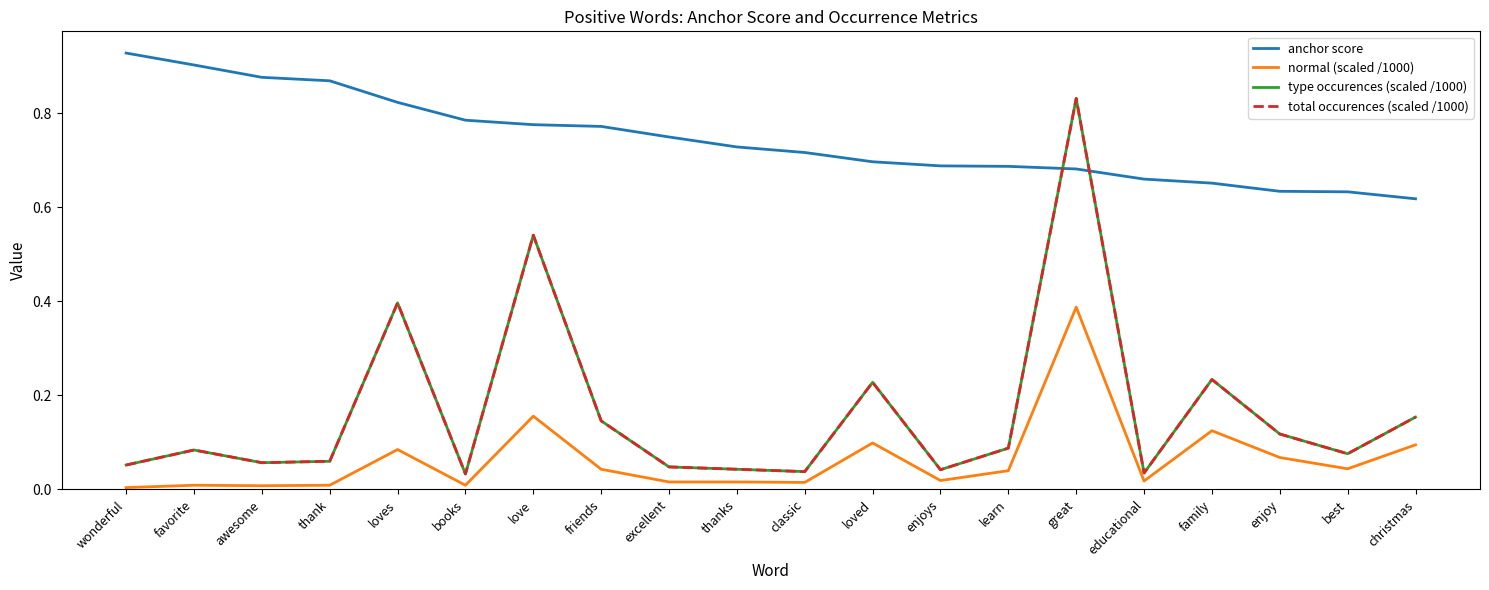

What is the total value across all series at classic?

0.8